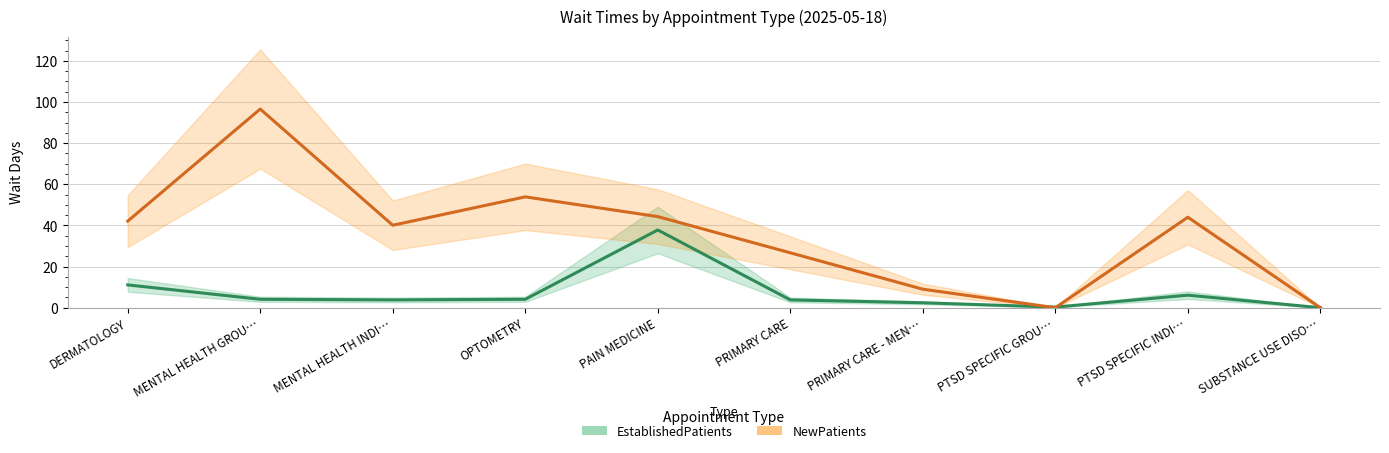

Reading left to right, transcribe all the data shown in this chart.

EstablishedPatients: DERMATOLOGY=11.1	MENTAL HEALTH GROU…=4.1	MENTAL HEALTH INDI…=3.8	OPTOMETRY=4.1	PAIN MEDICINE=37.8	PRIMARY CARE=3.8	PRIMARY CARE - MEN…=2.4	PTSD SPECIFIC GROU…=0.3	PTSD SPECIFIC INDI…=6.1	SUBSTANCE USE DISO…=0.0
NewPatients: DERMATOLOGY=42.1	MENTAL HEALTH GROU…=96.6	MENTAL HEALTH INDI…=40.1	OPTOMETRY=53.9	PAIN MEDICINE=44.3	PRIMARY CARE=26.7	PRIMARY CARE - MEN…=9.0	PTSD SPECIFIC GROU…=0.0	PTSD SPECIFIC INDI…=44.0	SUBSTANCE USE DISO…=0.0